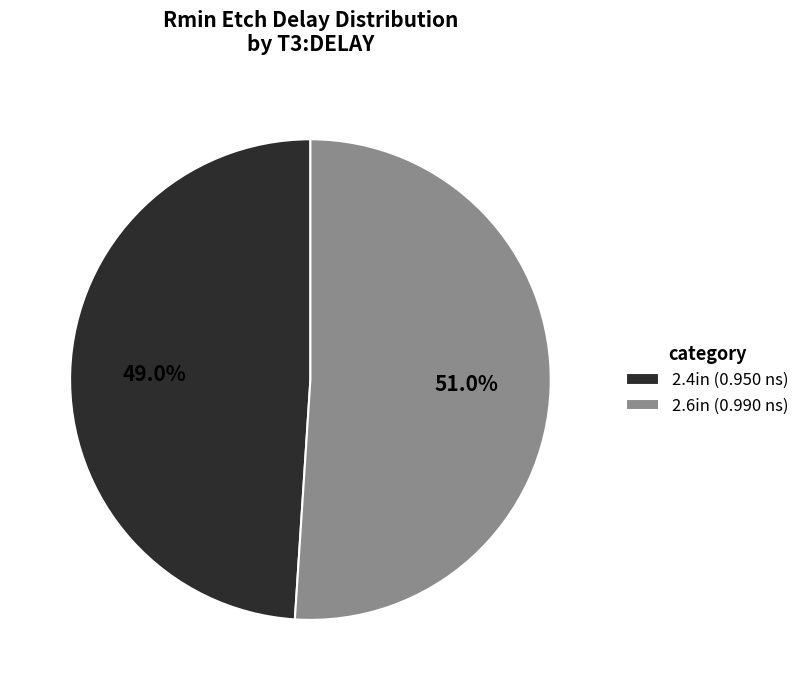

Which slice is the largest?

2.6in